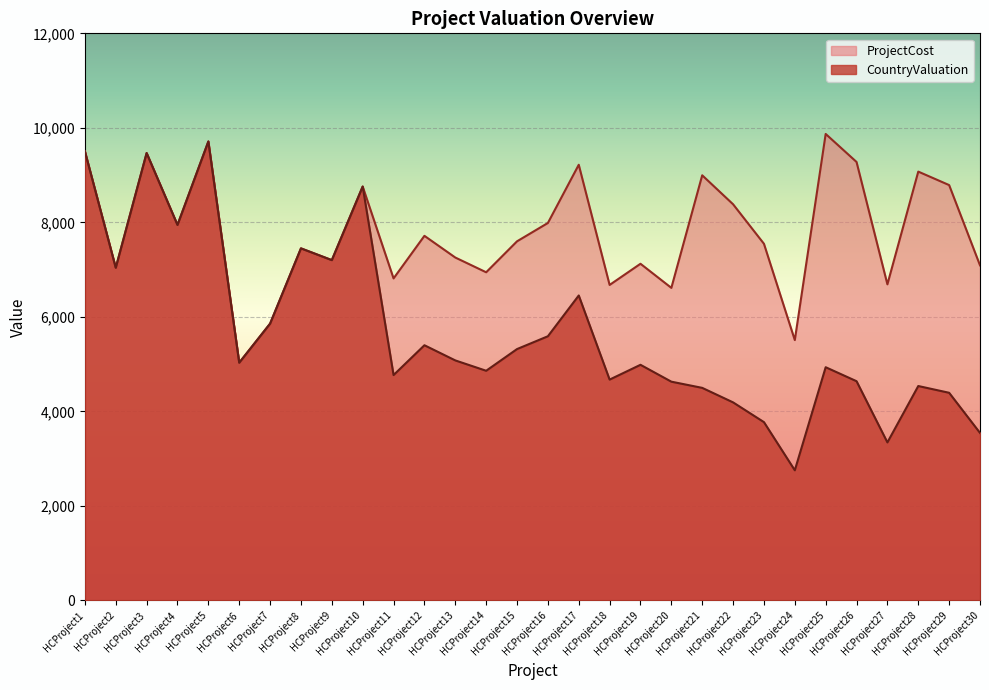

Reading left to right, what are all the values shown in this chart?

CountryValuation: 9504	7040	9467	7946	9712	5031	5857	7450	7201	8758	4769	5400	5079	4860	5319	5590	6453	4673	4986	4629	4498	4191	3773	2754	4935	4639	3344	4537	4394	3545
ProjectCost: 9504	7040	9467	7946	9712	5031	5857	7450	7201	8758	6814	7715	7256	6944	7599	7987	9219	6676	7124	6614	8996	8383	7547	5509	9871	9278	6689	9074	8789	7091